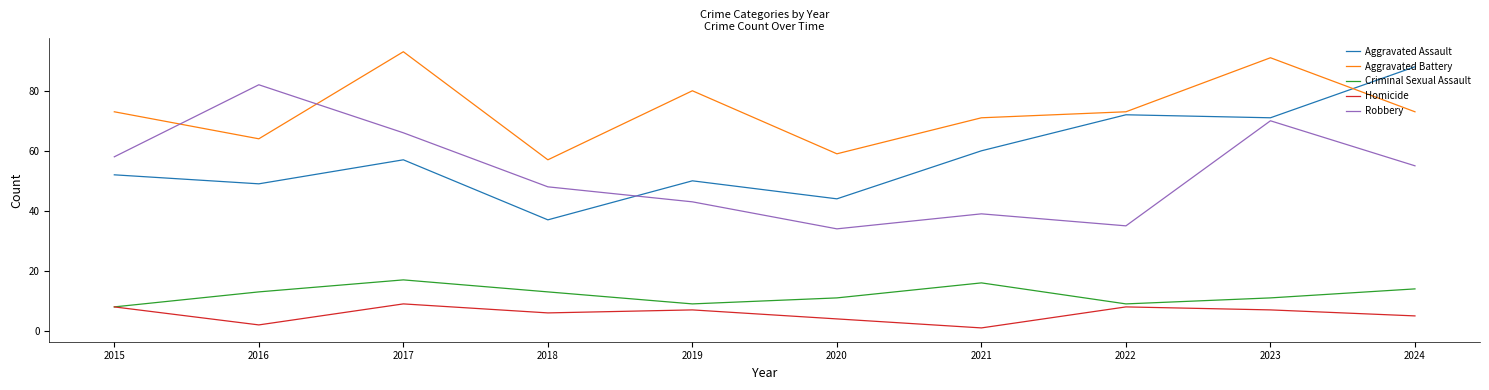

At which category does the chart reach its peak across all series?

2017